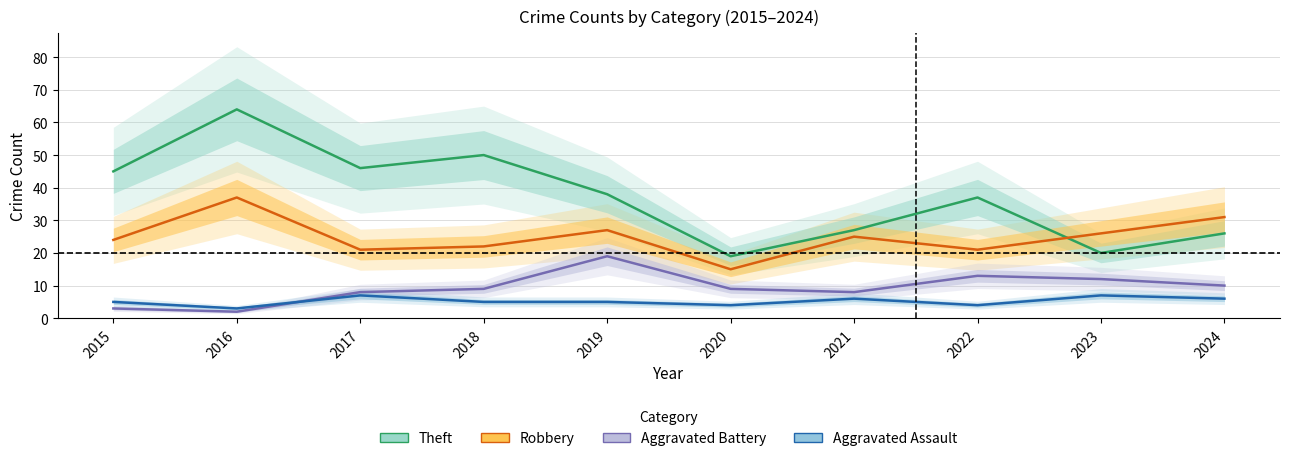

At how many categories does at least one series exceed 43?

4